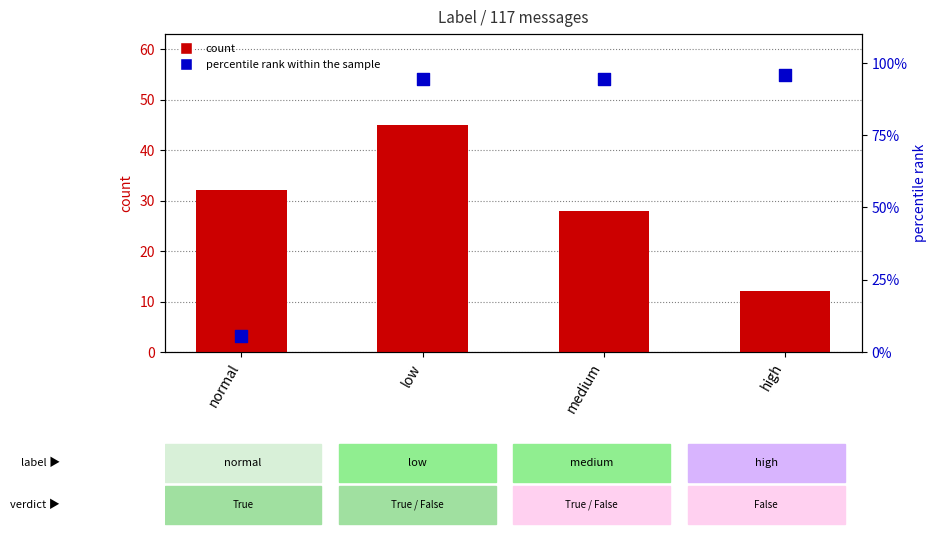

What is the total value across all series at medium?

122.3